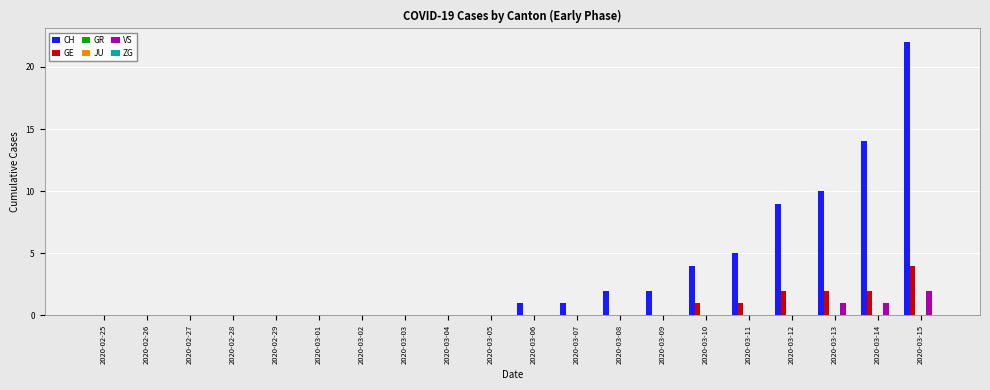

Which category has the lowest value across all series?

2020-02-25